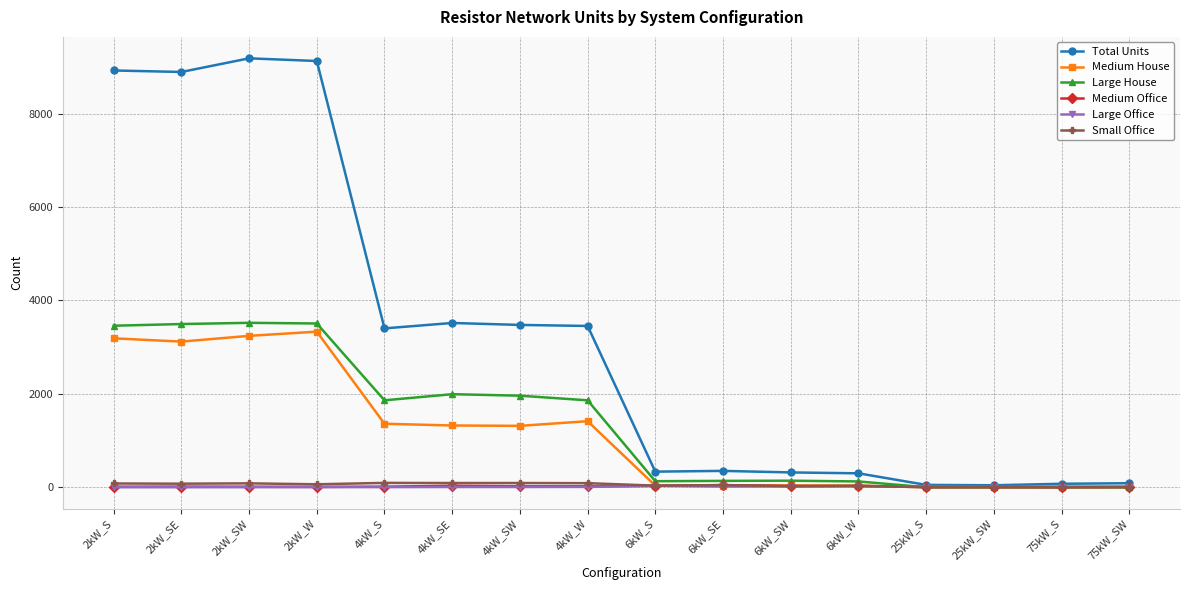

What is the maximum value for Medium Office?

46